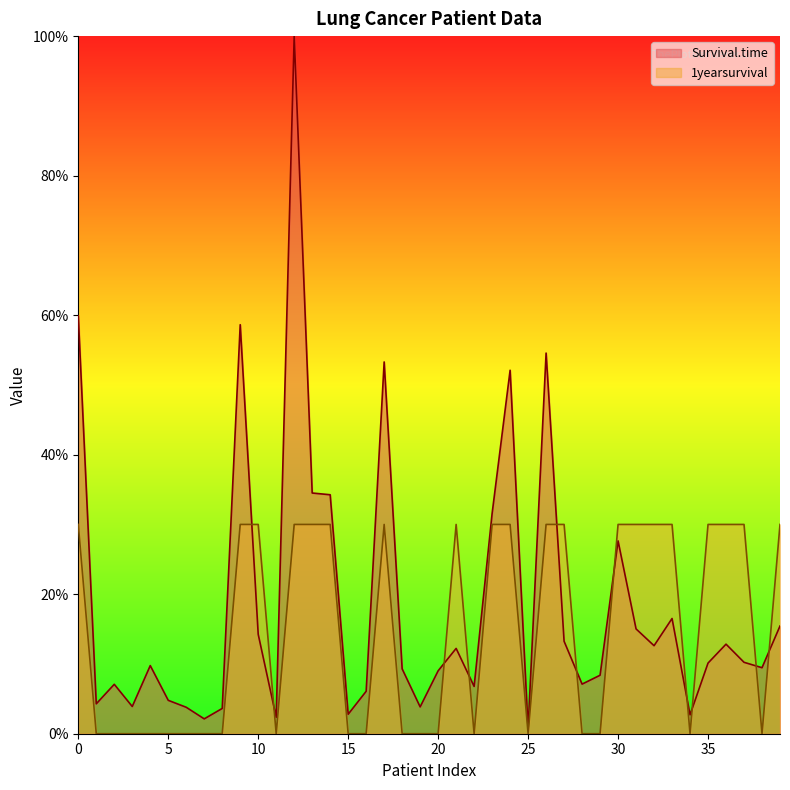

Is it true that Survival.time equals 0.2 at 33?

True